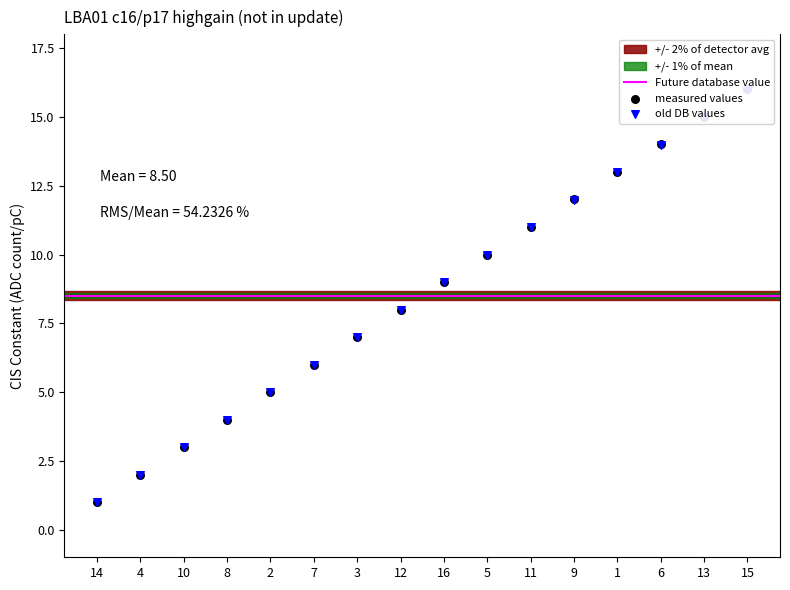

Which has a higher value, 1 or 12?

1